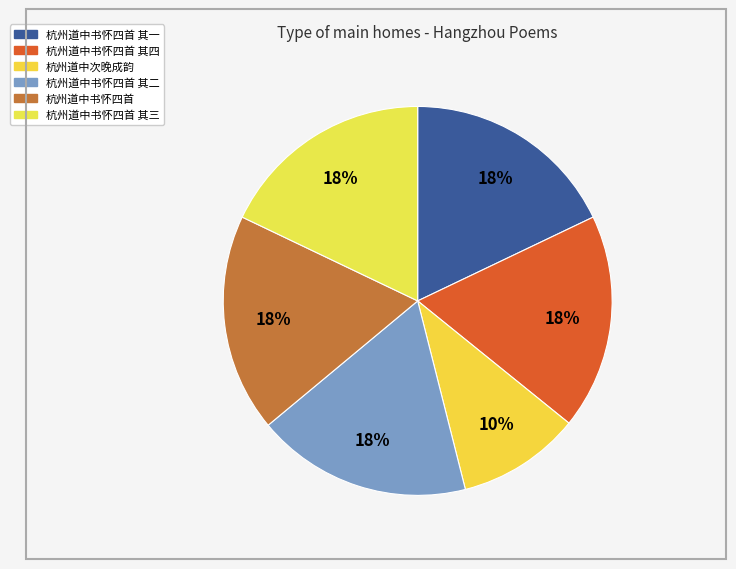

To the nearest percent, what portion does 杭州道中书怀四首 其一 represent?

18%